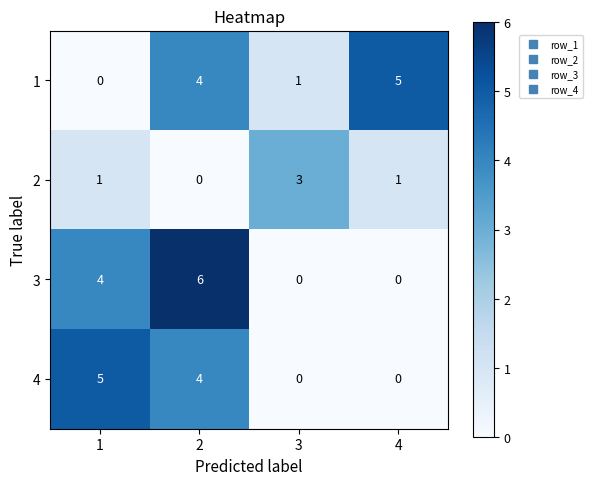

Rank the series at 1 from highest to lowest value.

4, 3, 2, 1